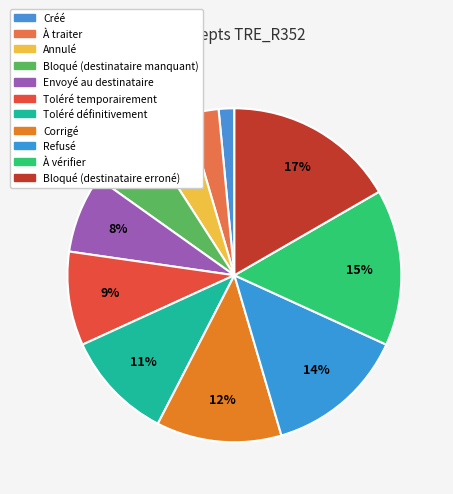

To the nearest percent, what is the average slice percentage?

9%